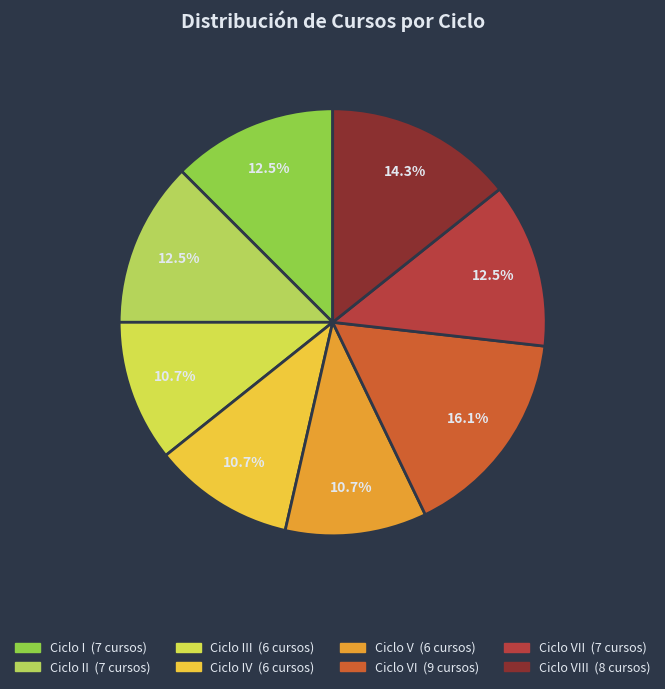

What is the largest slice in the pie chart?

VI